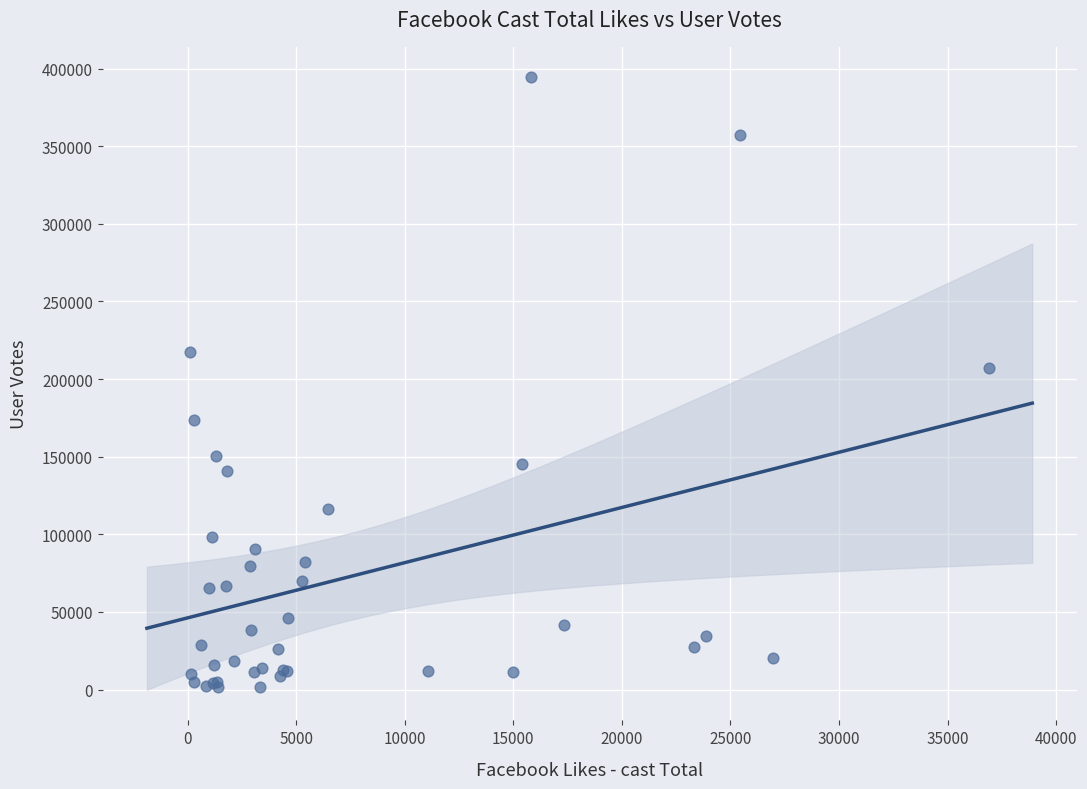

What Y value in the scatter plot is closest to 197857?

207287